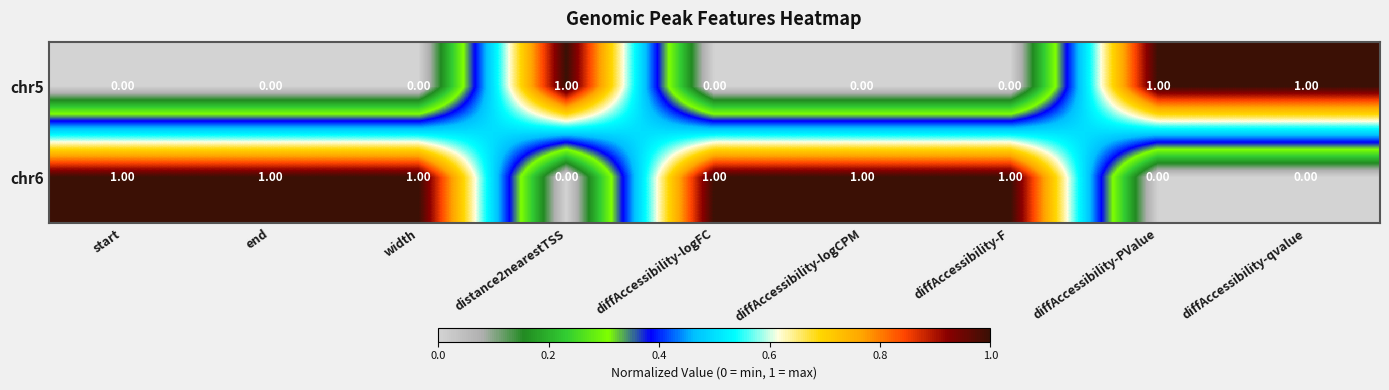

Rank the series by their average value, from highest to lowest.

chr6, chr5